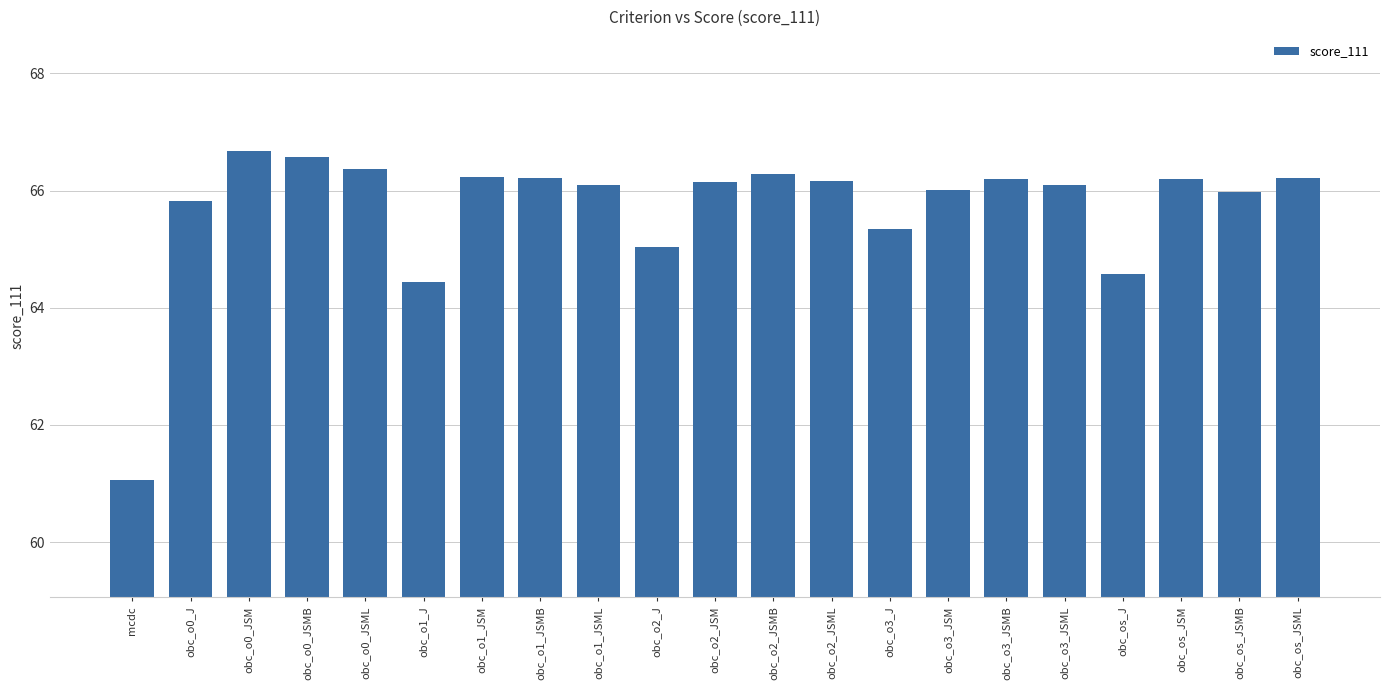

What is the greatest value displayed?

66.7